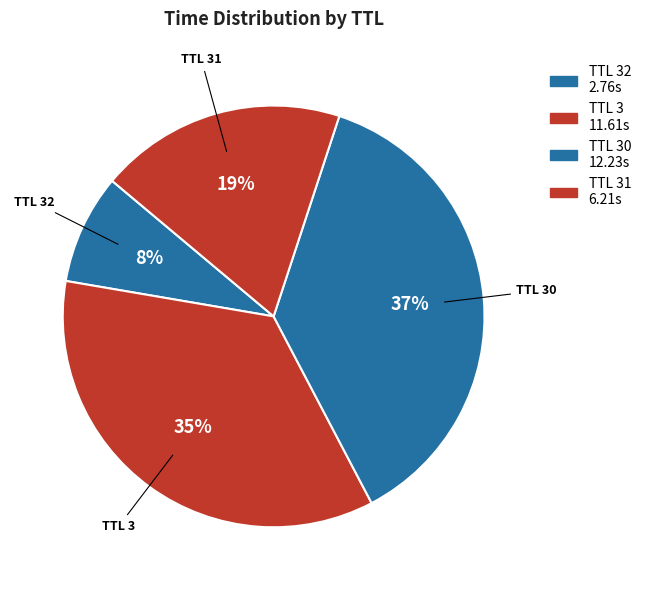

How many segments does this pie chart have?

4